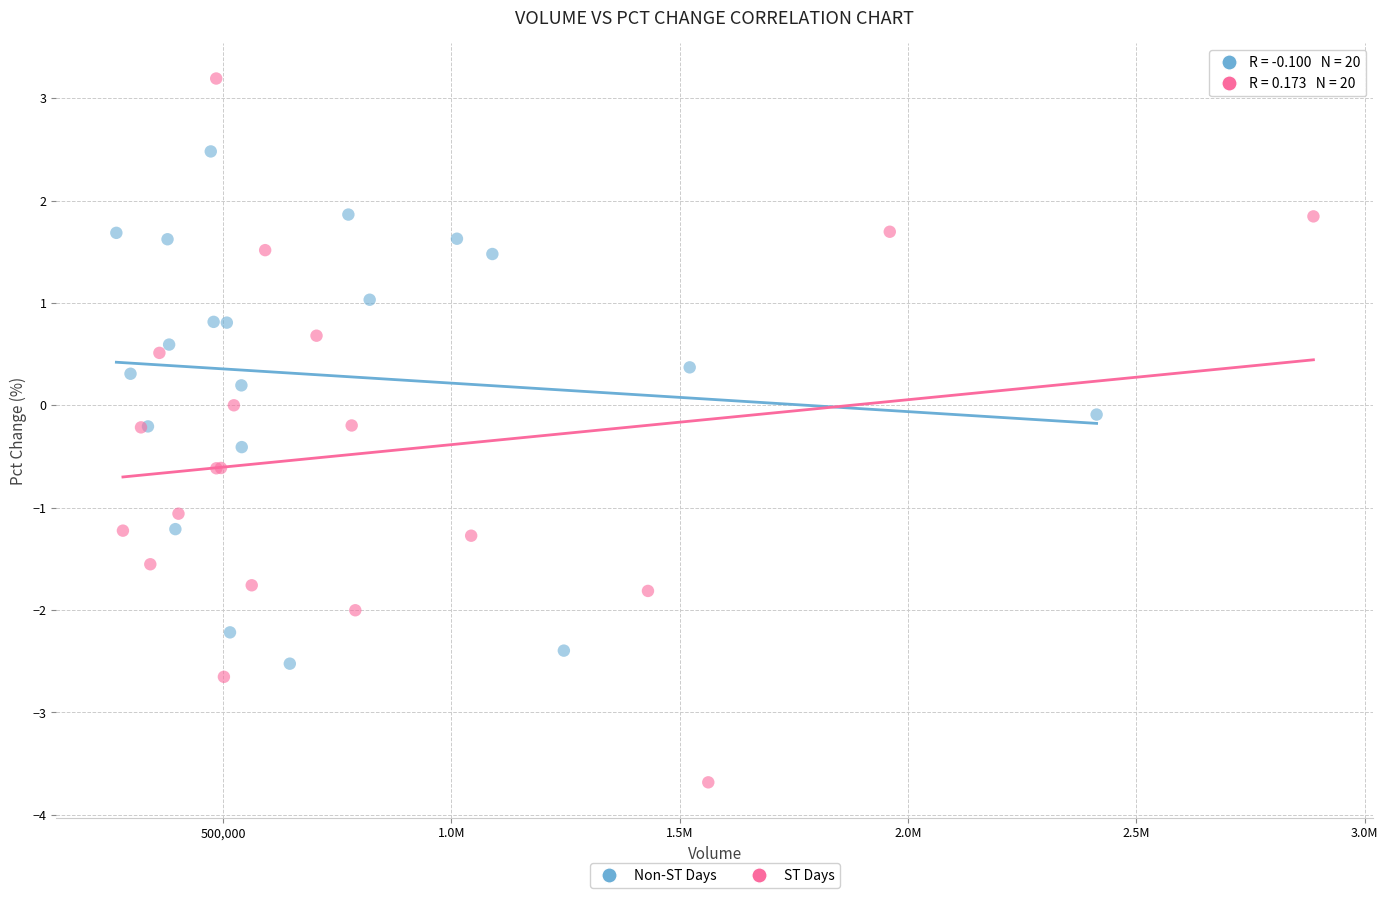

Which series has the widest spread of Y values?

ST Days